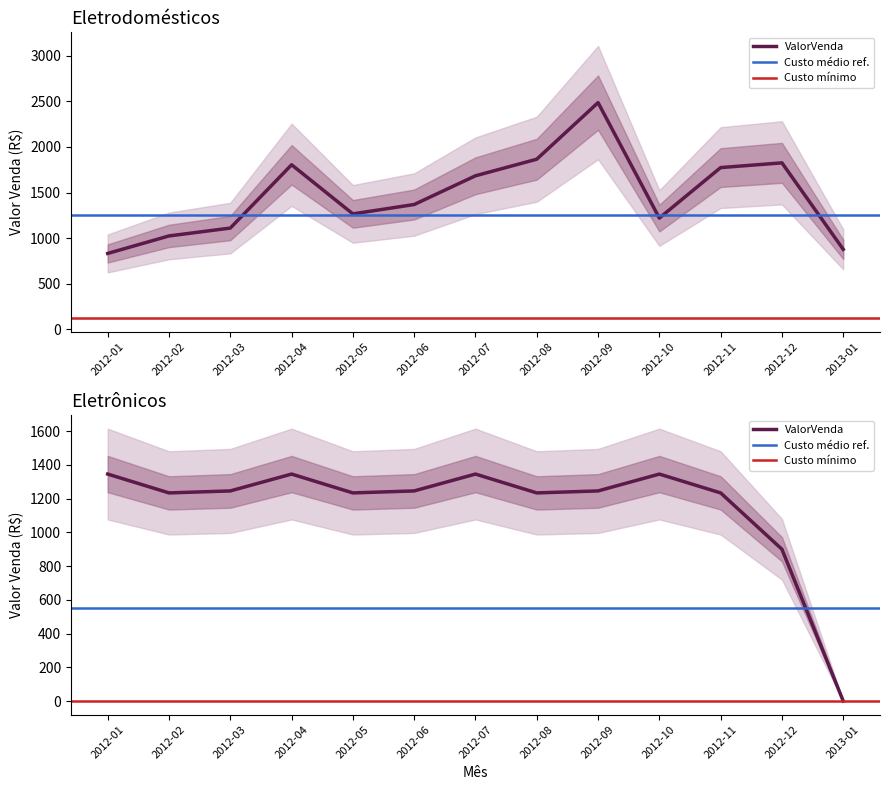

Rank the series by their average value, from highest to lowest.

Eletrodomesticos_ValorVenda, Eletronicos_ValorVenda